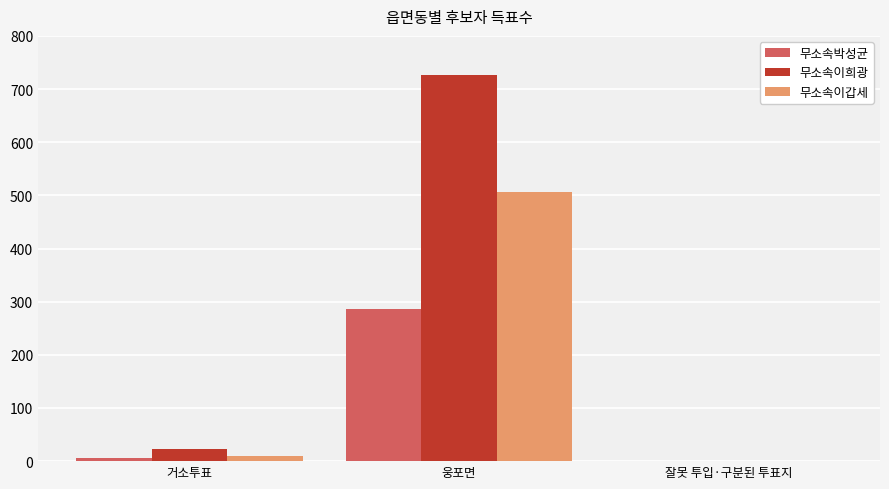

What are all the series names shown in the legend?

무소속박성균, 무소속이희광, 무소속이갑세